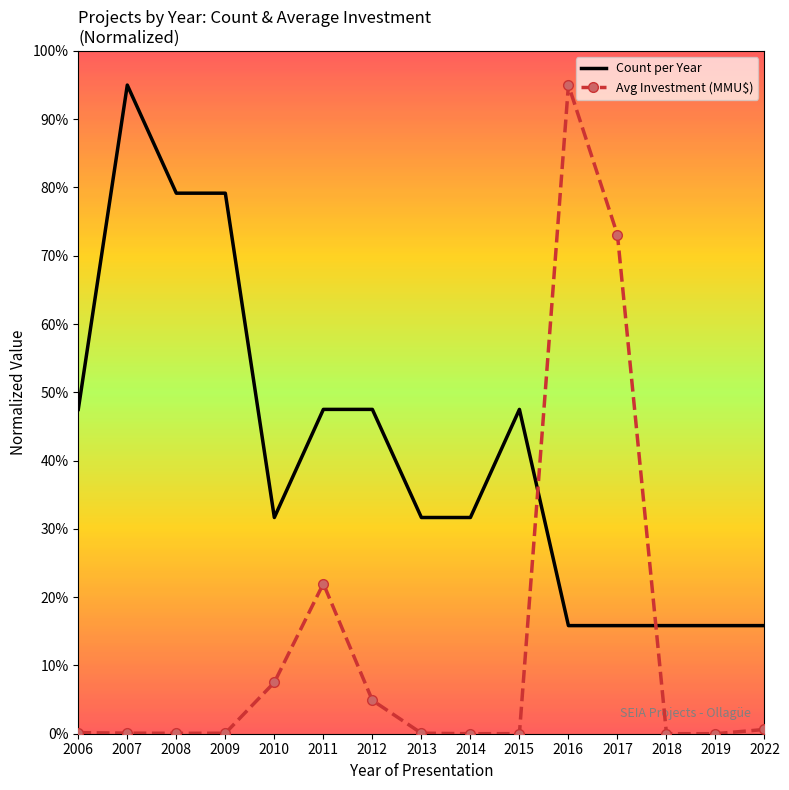

What is the maximum value for Avg Investment (MMU$)?

95.0